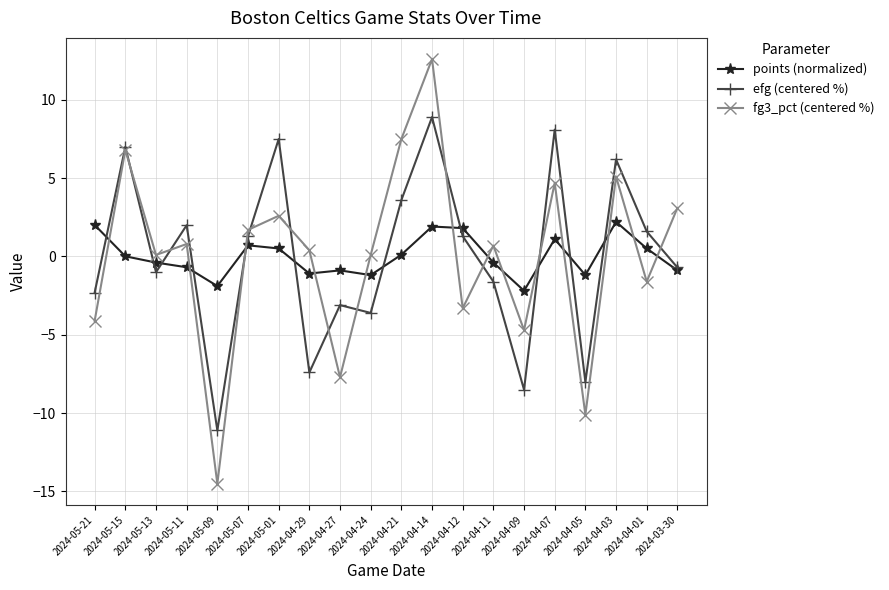

True or false: efg (centered %) has a value of 14.3 at 2024-04-07.

False